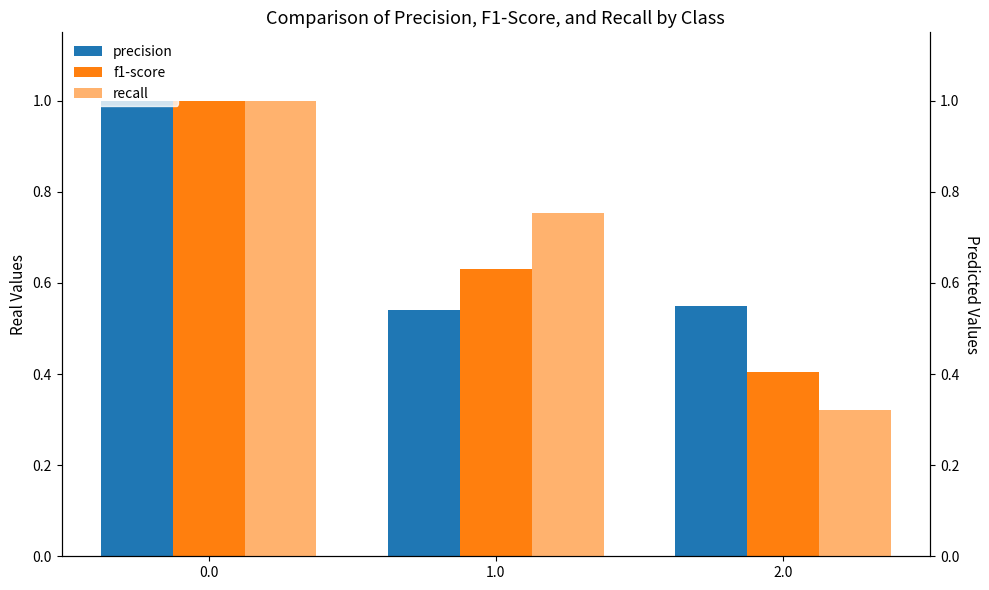

Rank the series at 2.0 from lowest to highest value.

recall, f1-score, precision